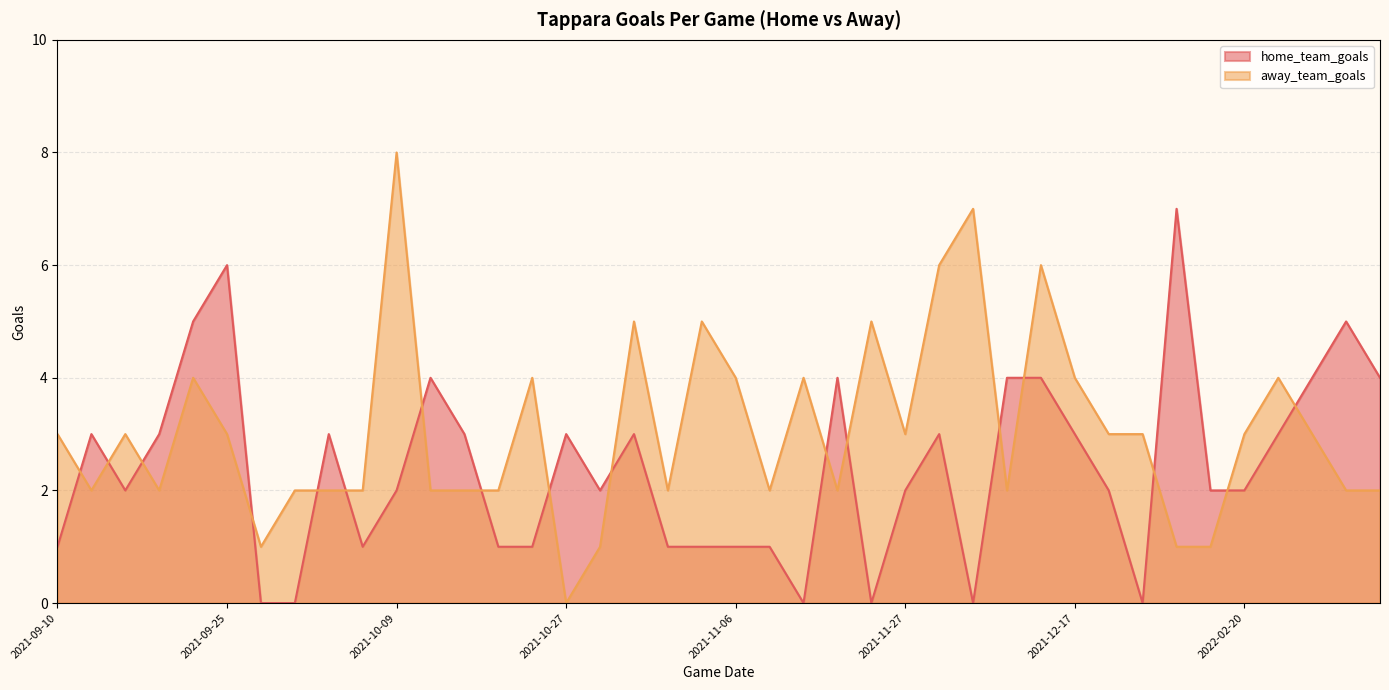

List the series in order of their overall mean, lowest first.

home_team_goals, away_team_goals